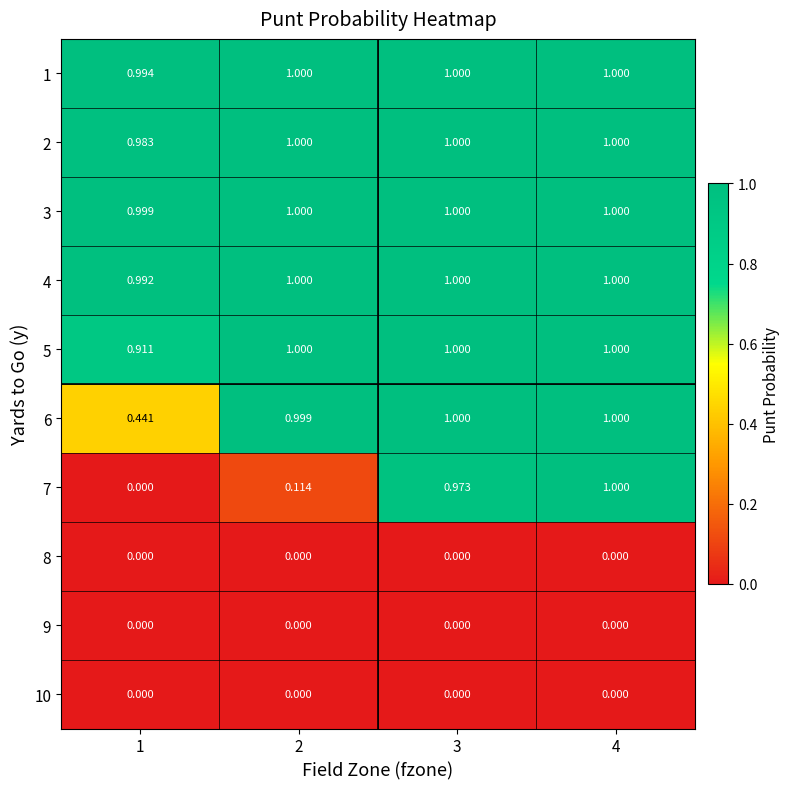

Is the value of 10 at 2 greater than the value of 2 at 2?

No